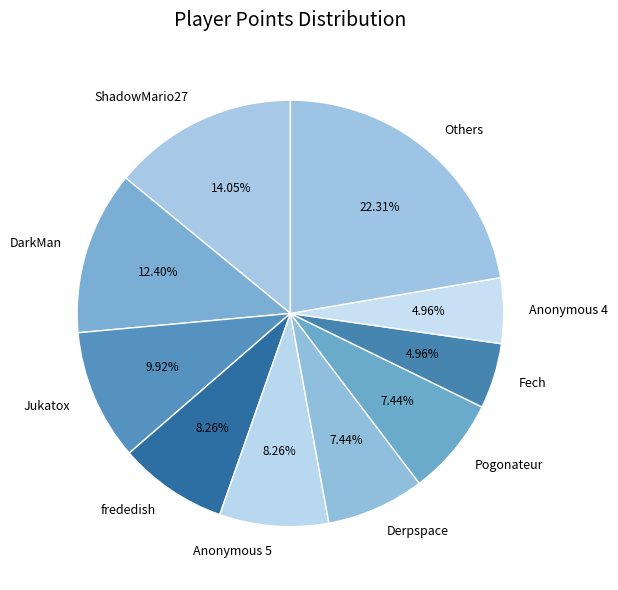

What is the ratio of the value at ShadowMario27 to the value at Others?

0.6